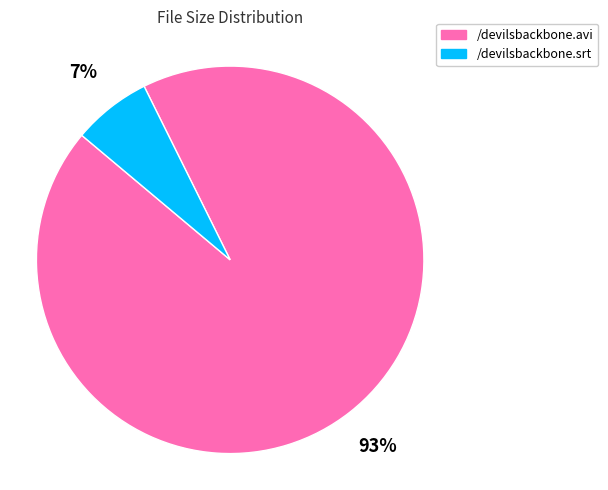

Which has a higher value, /devilsbackbone.srt or /devilsbackbone.avi?

/devilsbackbone.avi